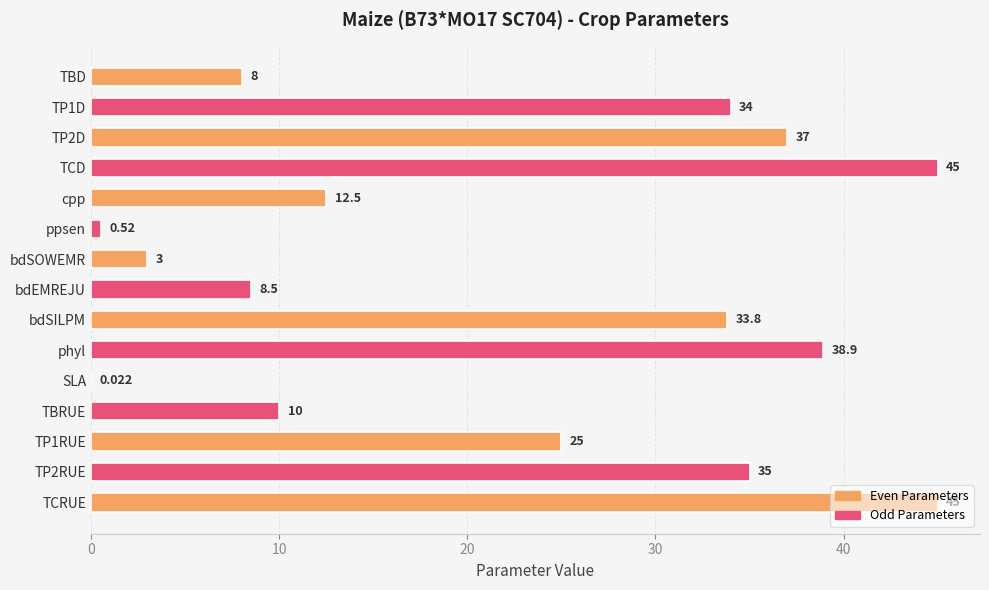

Where is the data nearest to the value 22?

TP1RUE